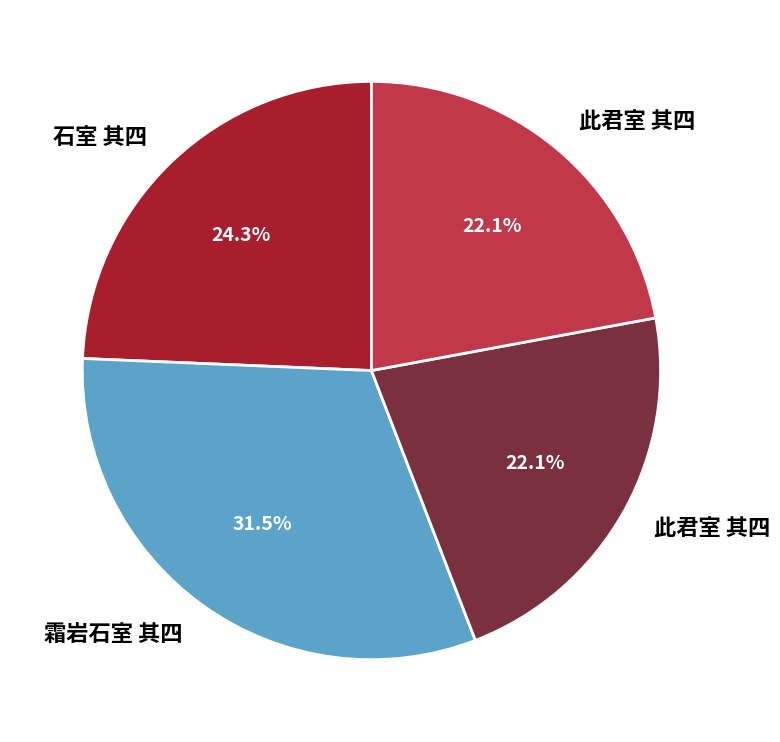

To the nearest percent, what is the difference between the largest and smallest slice percentages?

9%